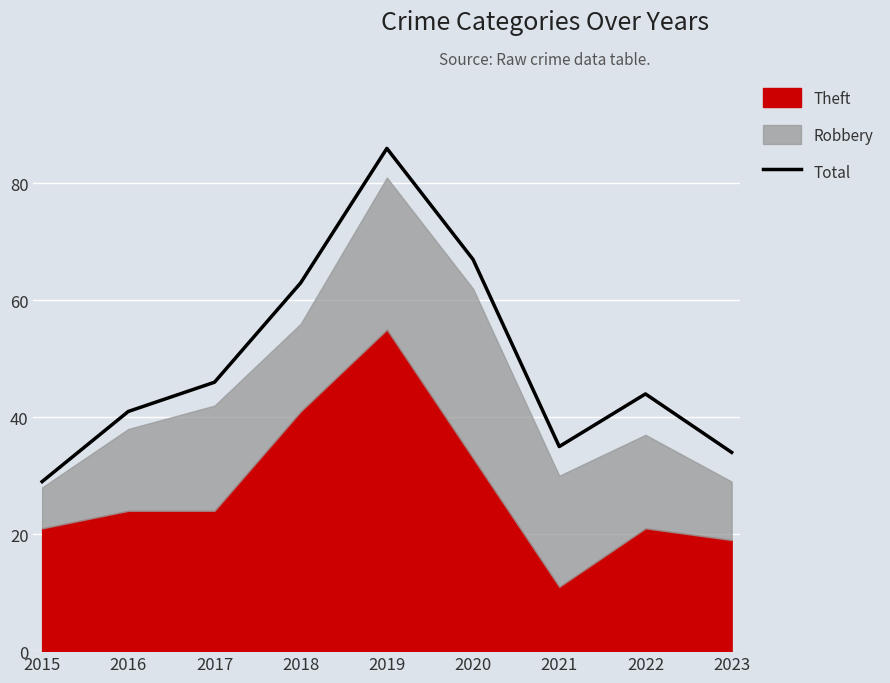

How many lines are shown in the chart?

1